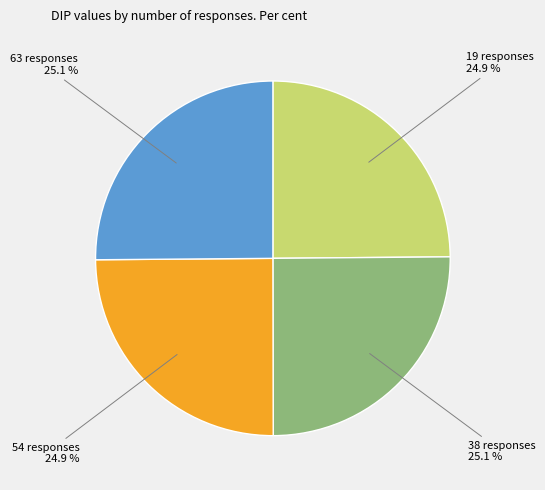

To the nearest percent, what percentage of the pie is 19 responses?

25%